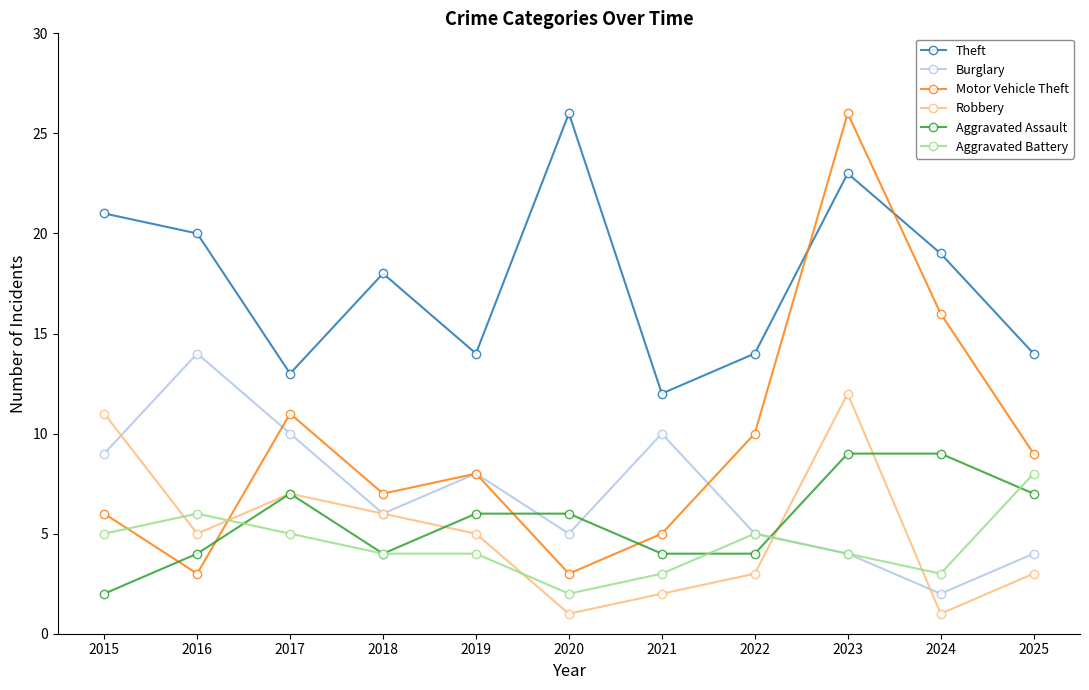

Count the number of categories in the chart.

11